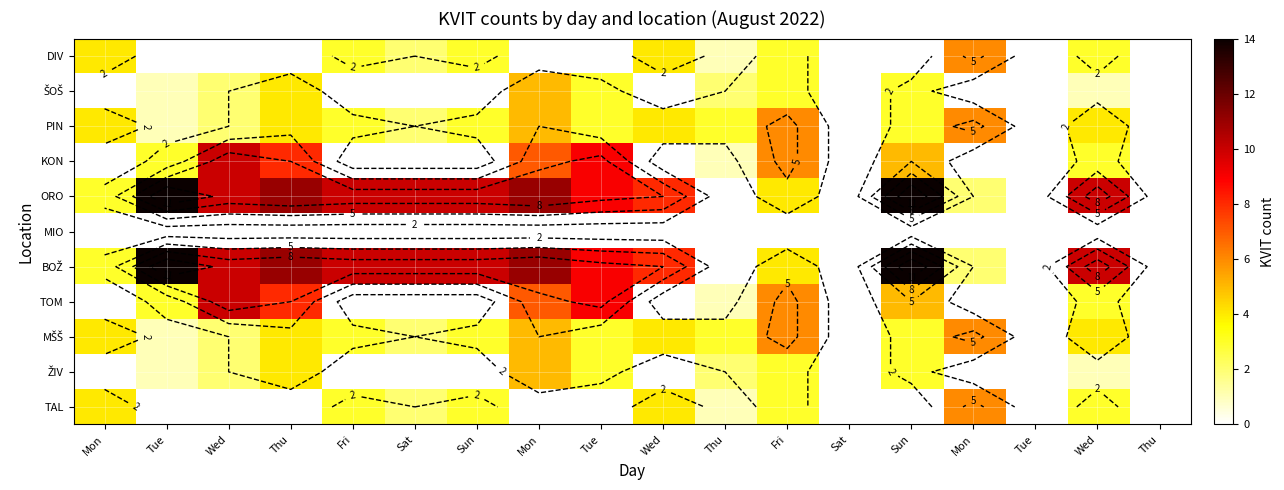

What value does the ORO series have at Sun?

14